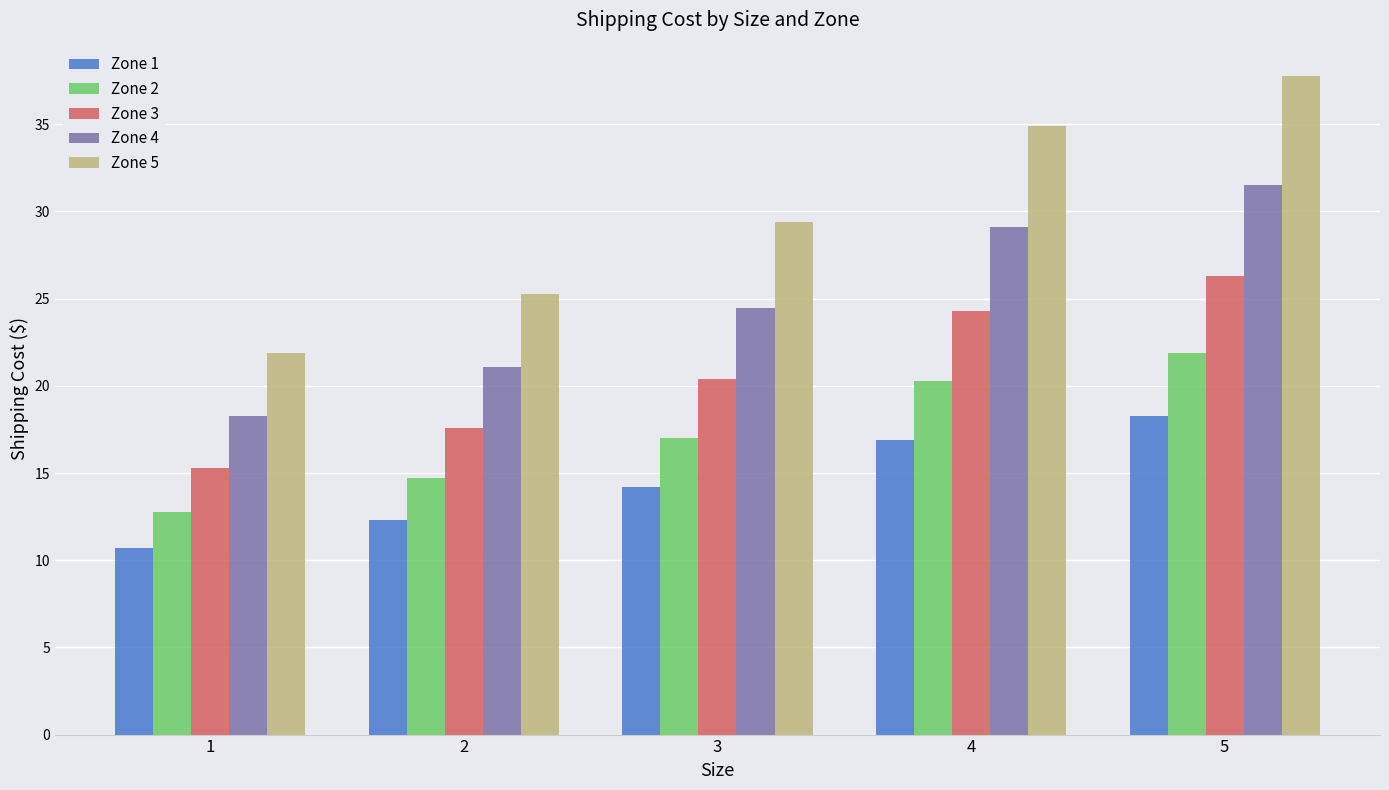

At which category is the sum across all series the highest?

5